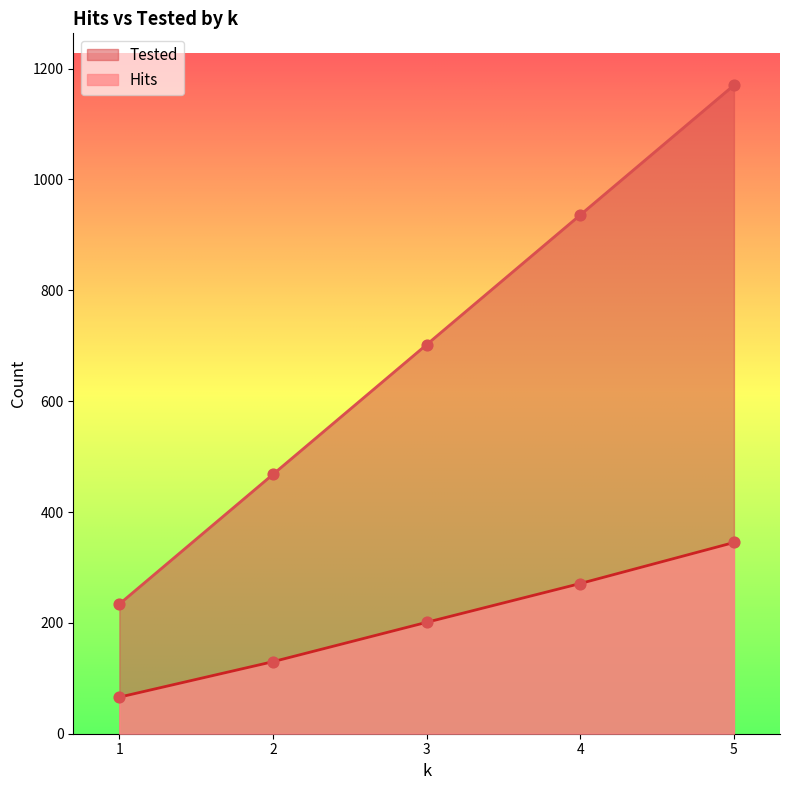

What are all the series names shown in the legend?

Tested, Hits